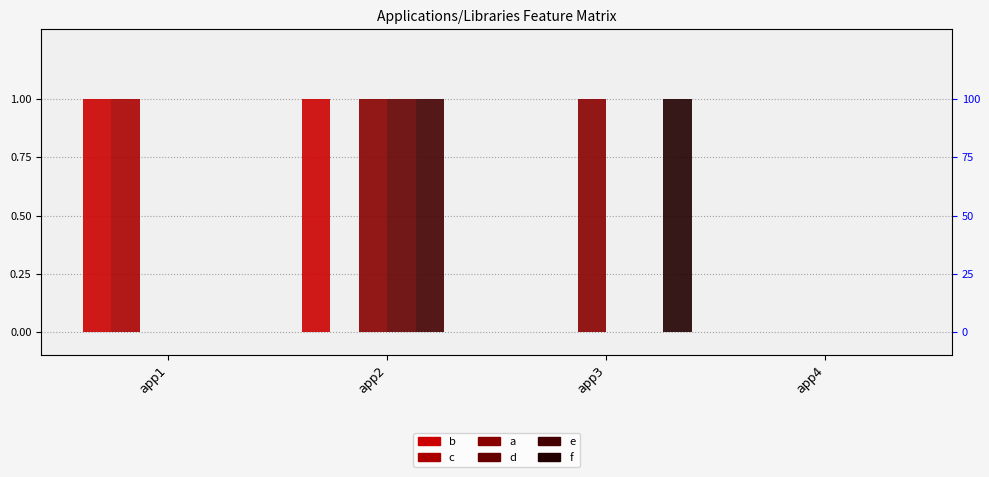

Rank the categories by a value from highest to lowest.

app2, app3, app1, app4